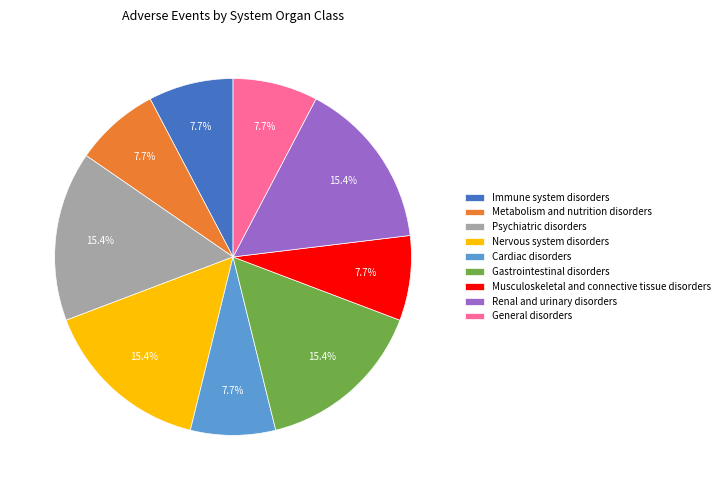

Does Cardiac disorders account for over 50% of the chart?

No